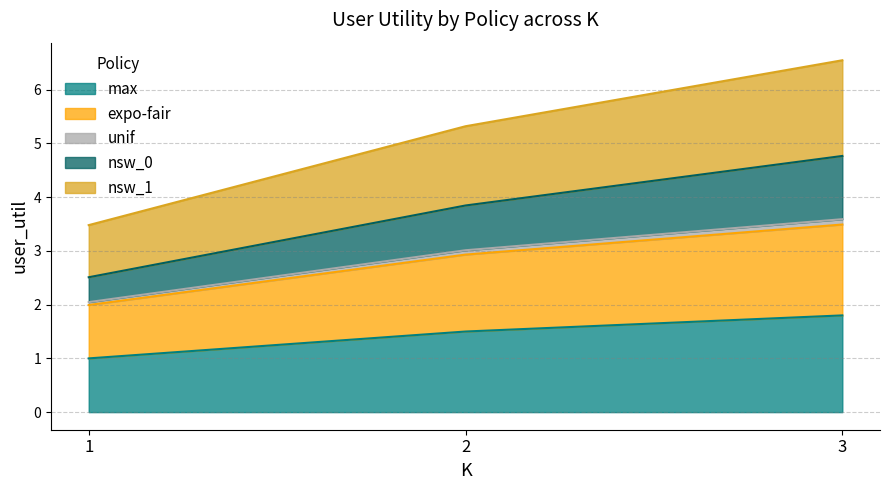

Is it true that nsw_1 equals 1.4 at 2?

False